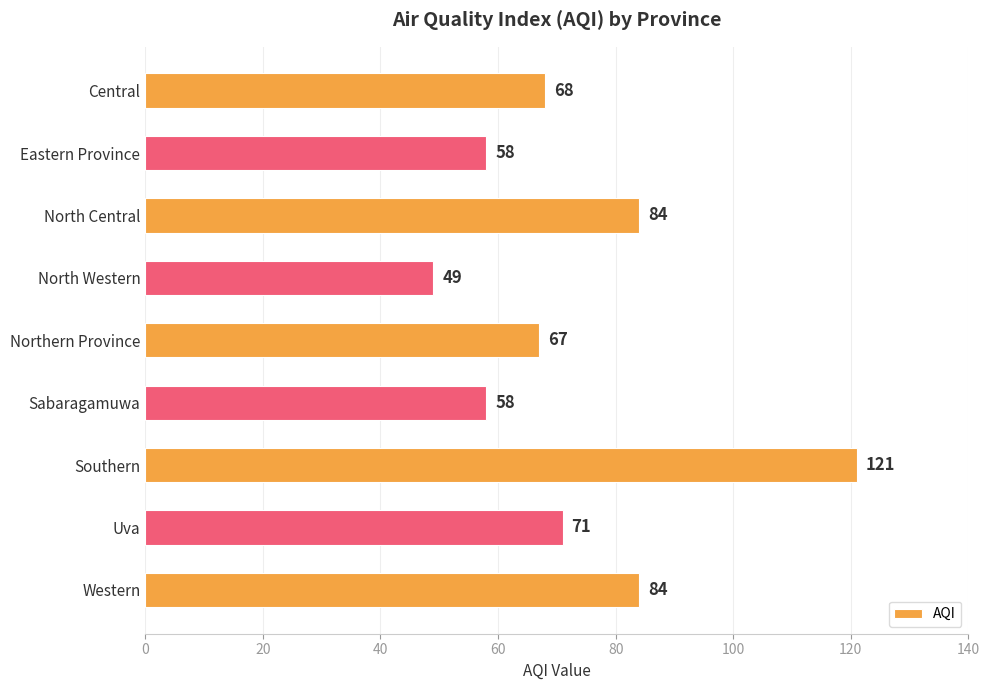

What is the ratio of the value at Southern to the value at Uva?

1.7